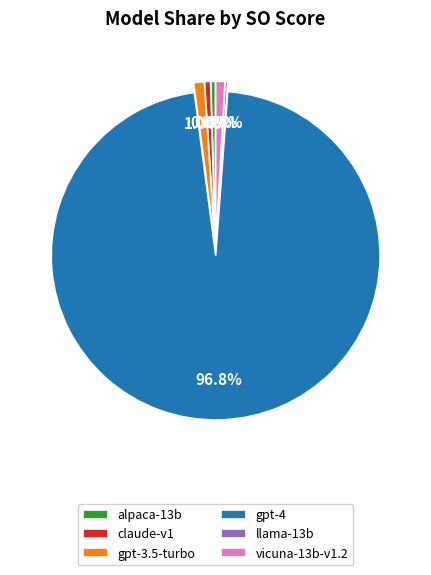

To the nearest percent, what is the difference between the gpt-4 and claude-v1 slice percentages?

96%